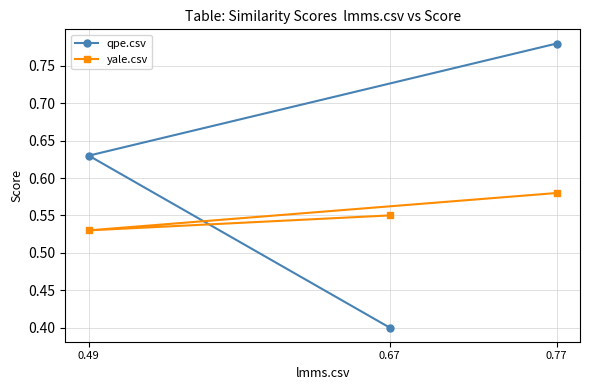

At which category is the sum across all series the highest?

0.77